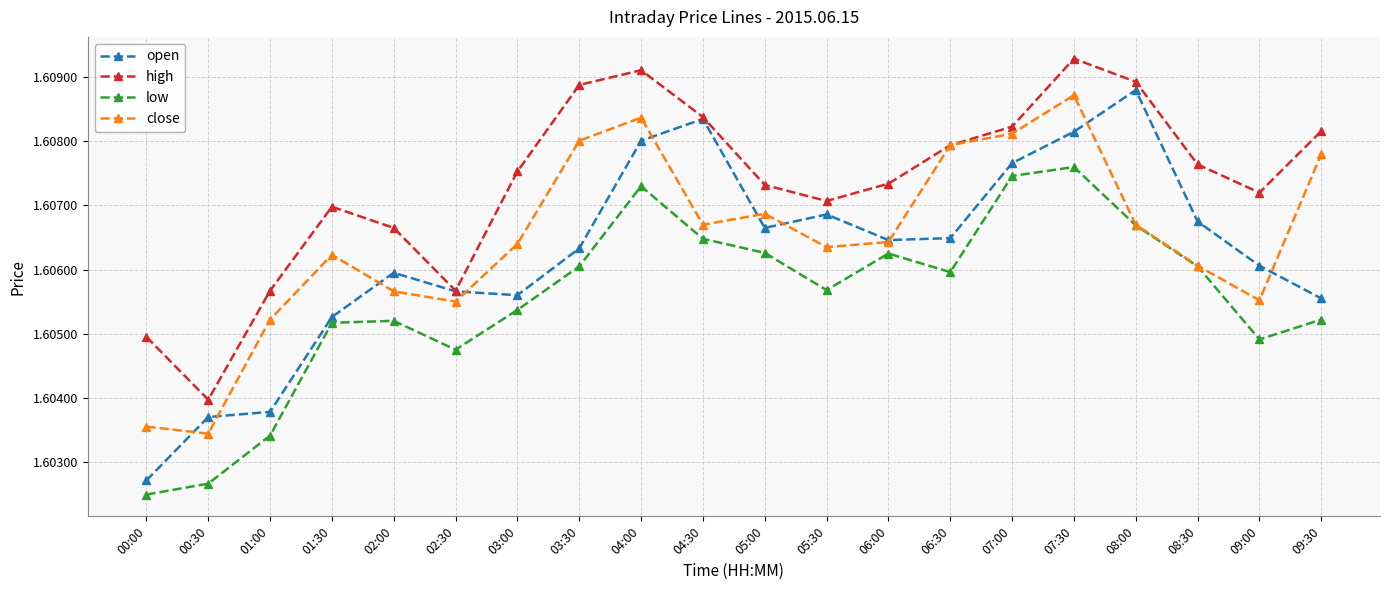

The low series shows 0.4 at 02:30. True or false?

False